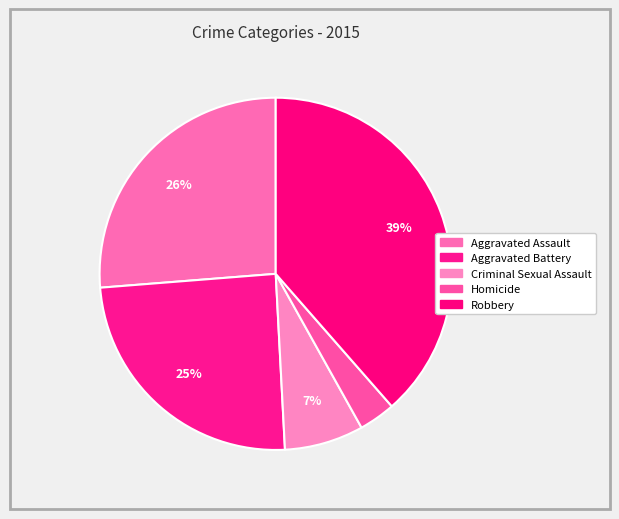

Is Criminal Sexual Assault the majority of the pie?

No